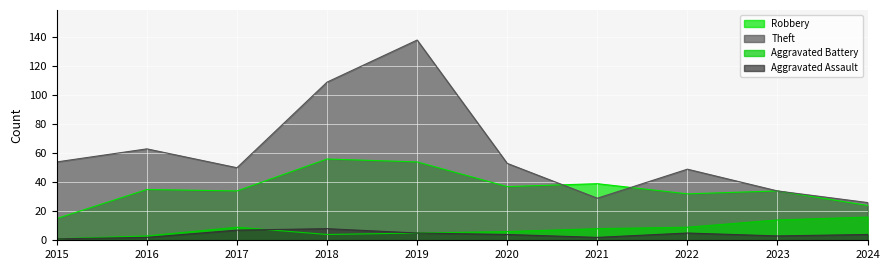

How many values in the Theft series exceed 53?

4